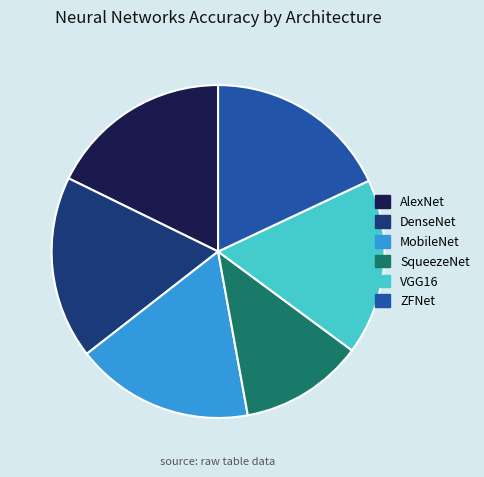

The SqueezeNet slice represents 12% of the pie. True or false?

True